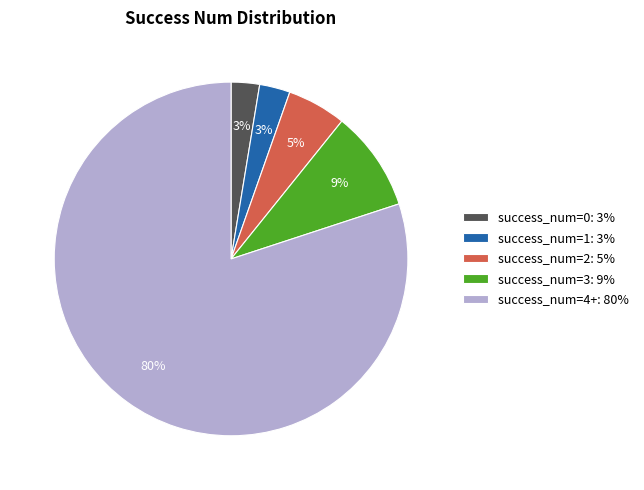

The success_num=0: 3% slice represents 8% of the pie. True or false?

False